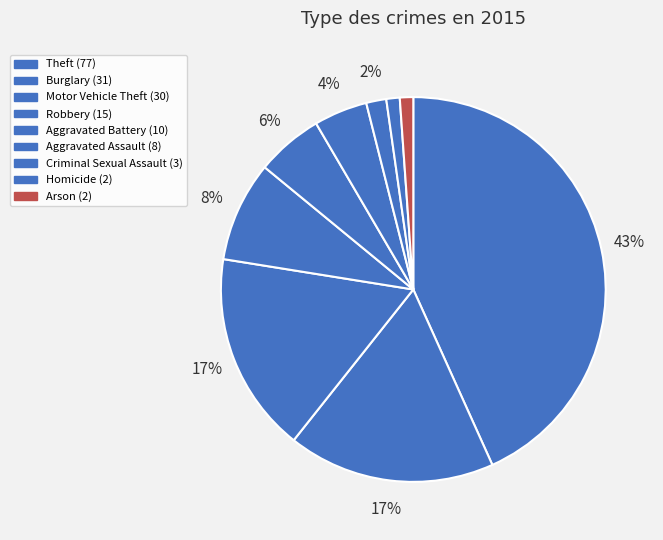

How many segments does this pie chart have?

9